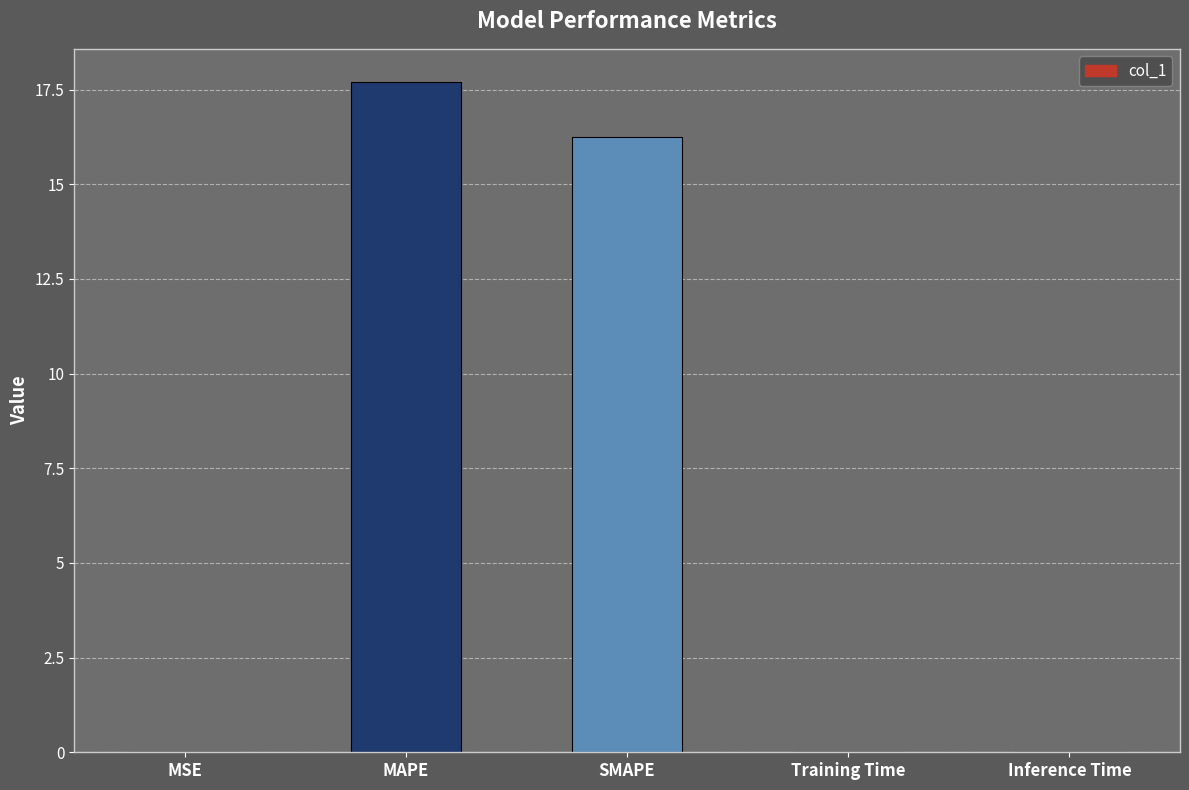

What is the sum of the values at SMAPE and MAPE?

33.9